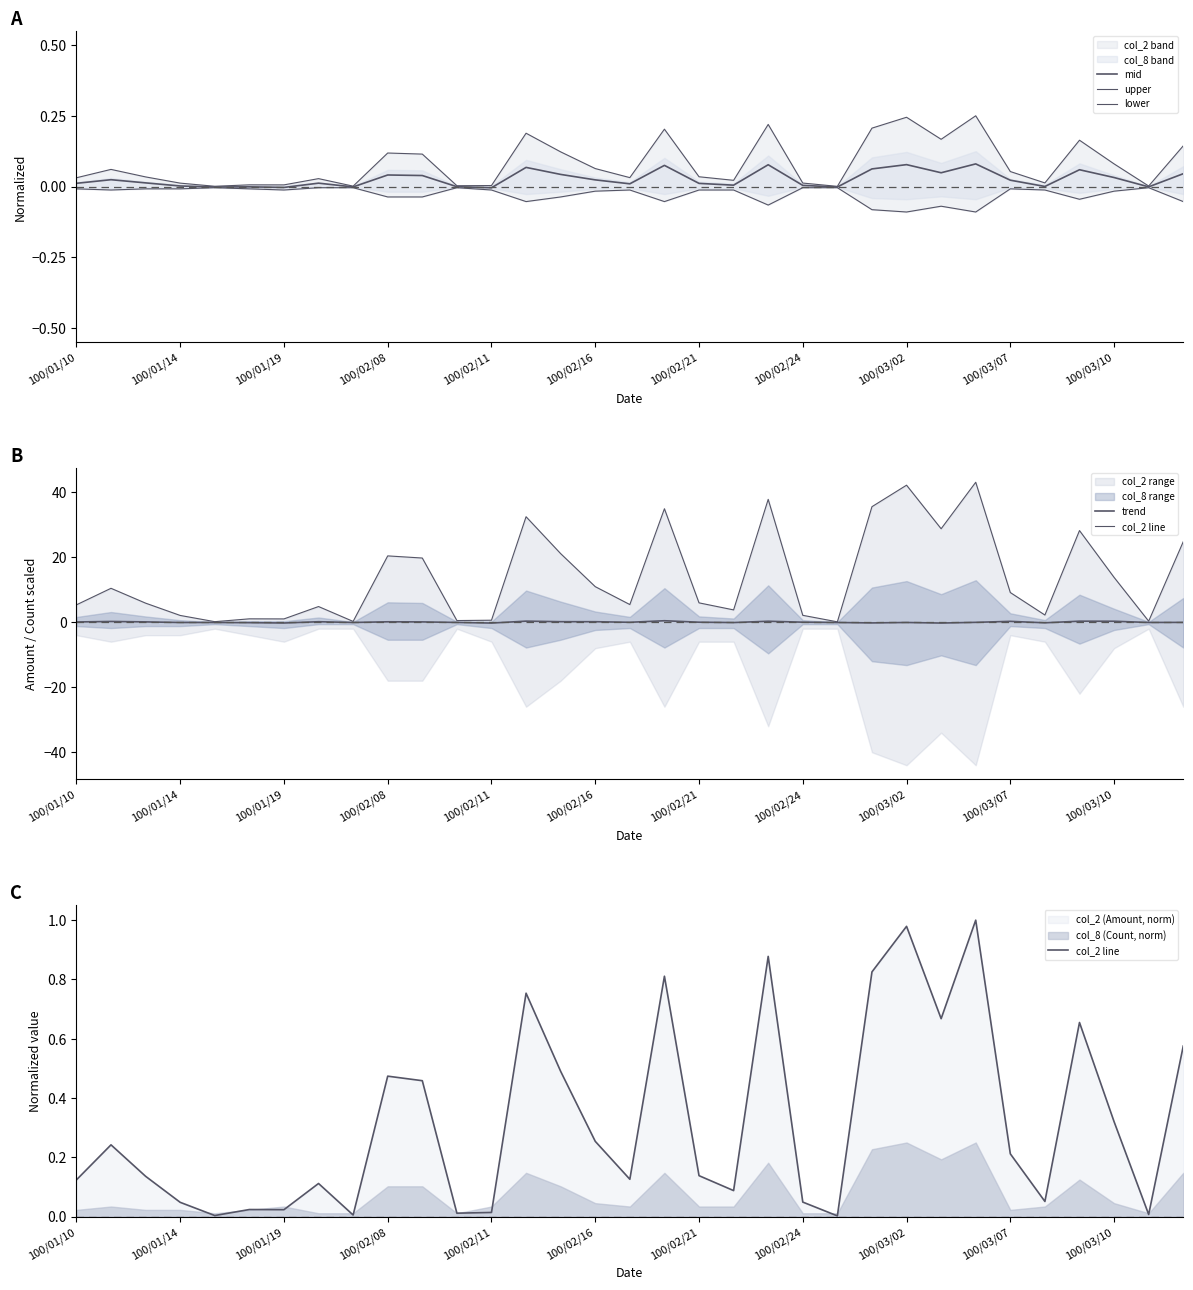

How many values in mid are above zero?

25